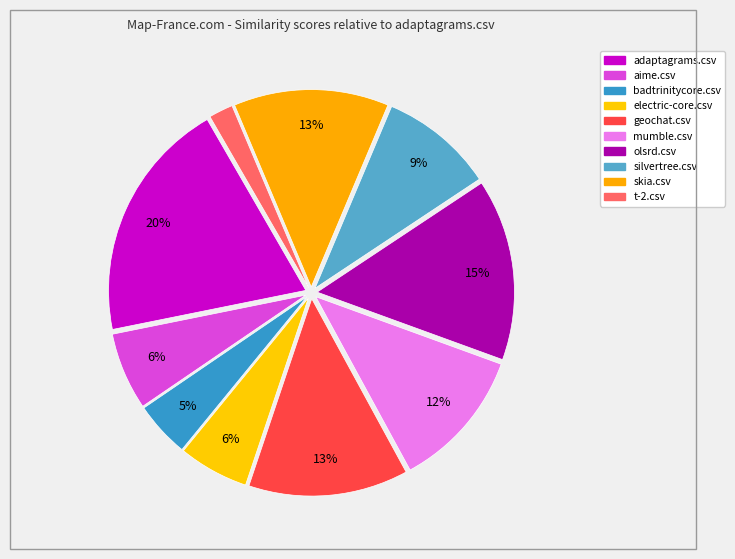

How many slices are in this pie chart?

10